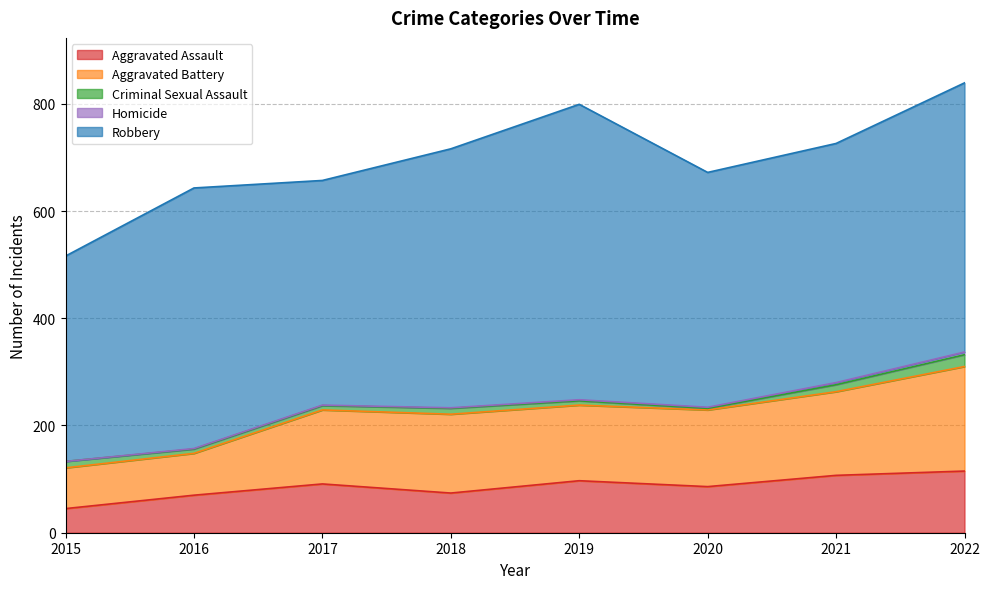

Which series has the largest range (max minus min)?

Robbery